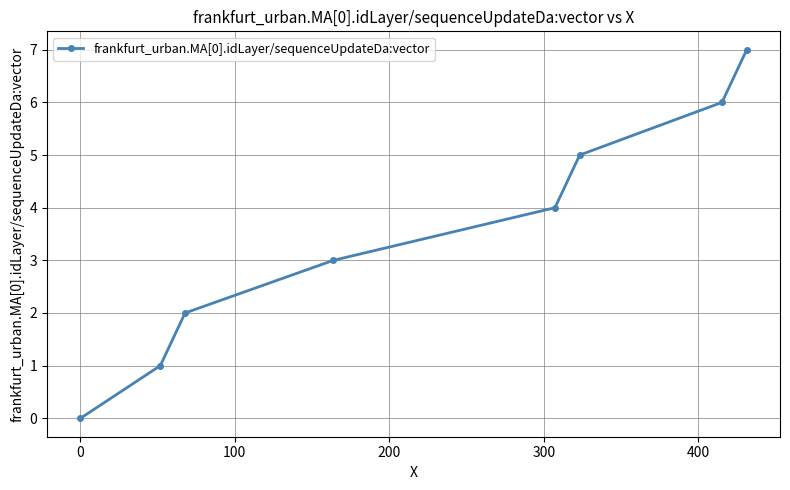

What is the maximum value shown in the chart?

7